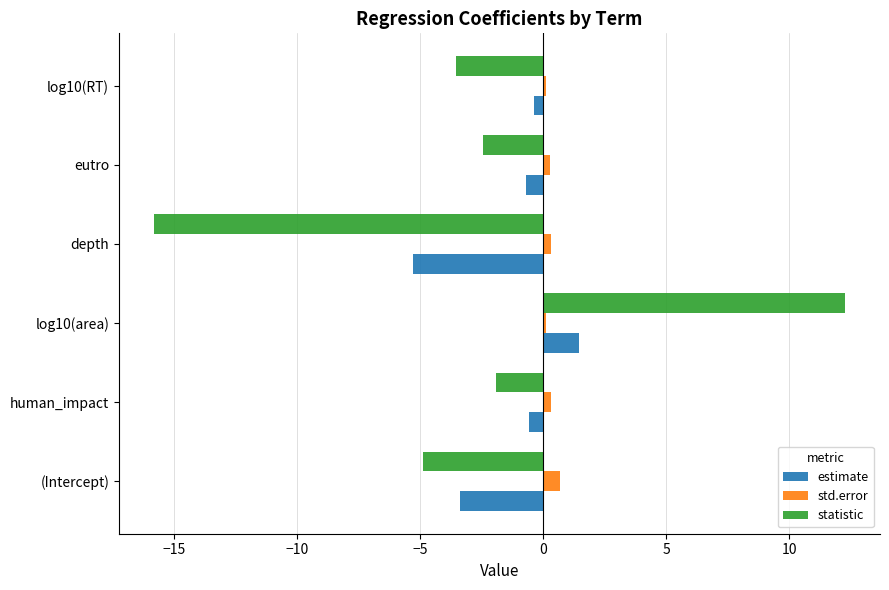

What is the difference between the maximum and second lowest values in the statistic series?

17.2